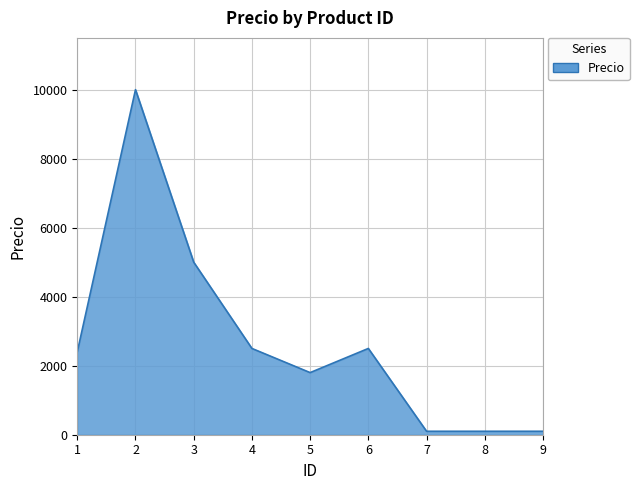

Reading right to left, what are all the values shown in this chart?

9=100	8=100	7=100	6=2500	5=1800	4=2500	3=5000	2=10000	1=2400